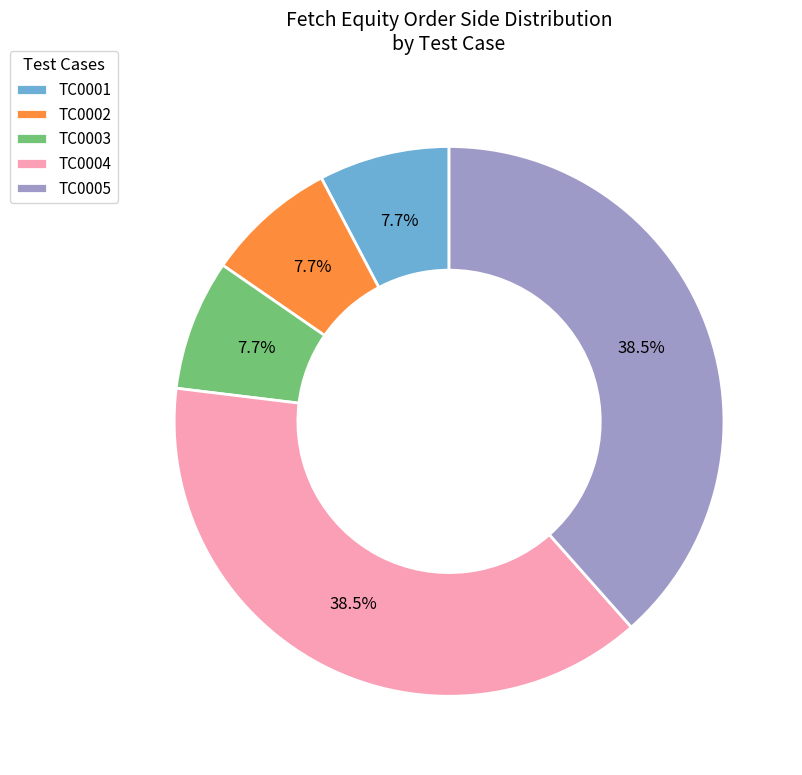

What is the ratio of the value at TC0005 to the value at TC0003?

5.0